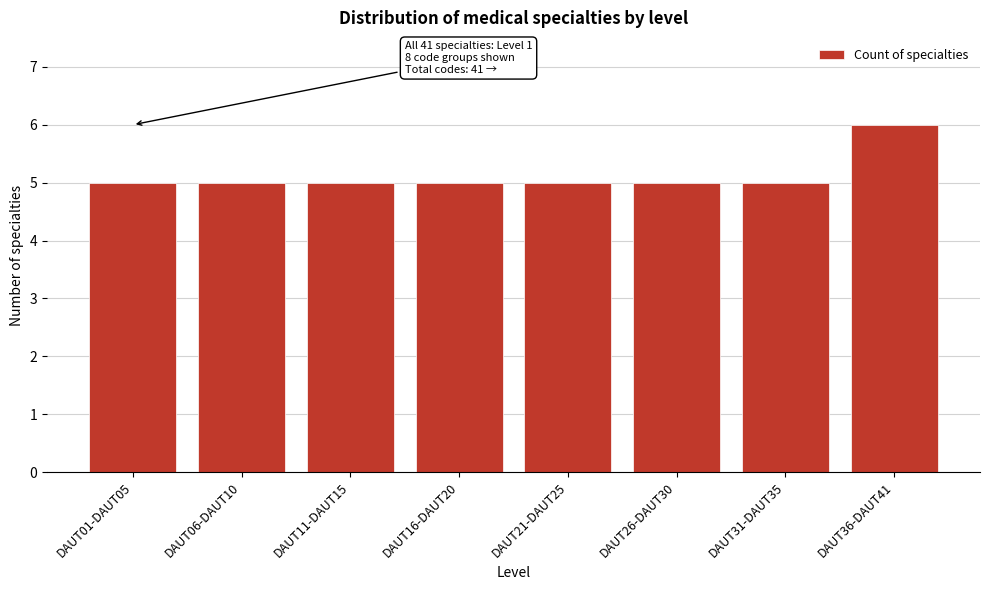

Reading left to right, list all the values displayed in this chart.

DAUT01-DAUT05=5	DAUT06-DAUT10=5	DAUT11-DAUT15=5	DAUT16-DAUT20=5	DAUT21-DAUT25=5	DAUT26-DAUT30=5	DAUT31-DAUT35=5	DAUT36-DAUT41=6